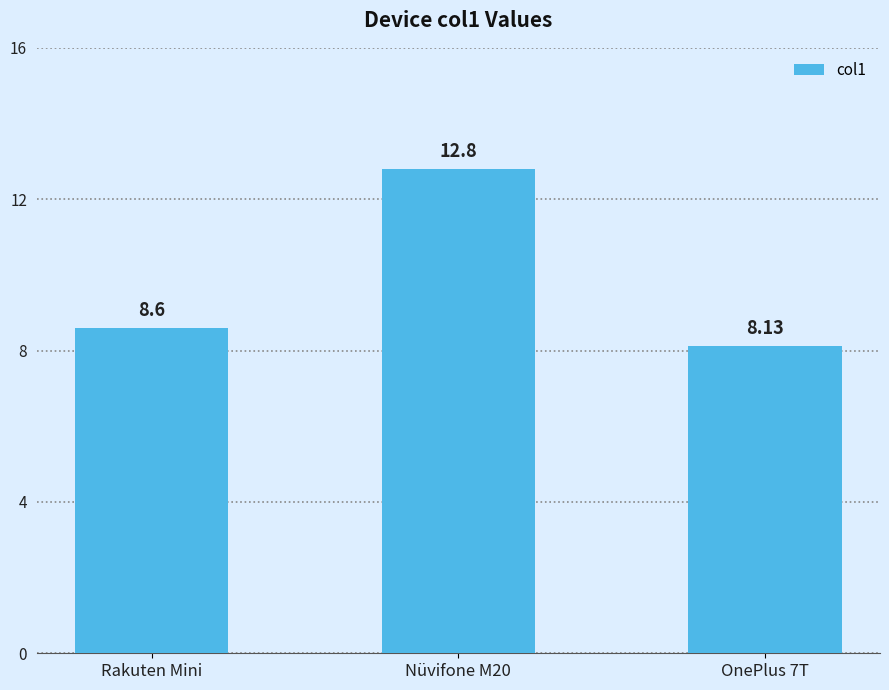

Reading left to right, transcribe all the data shown in this chart.

Rakuten Mini=8.6	Nüvifone M20=12.8	OnePlus 7T=8.1